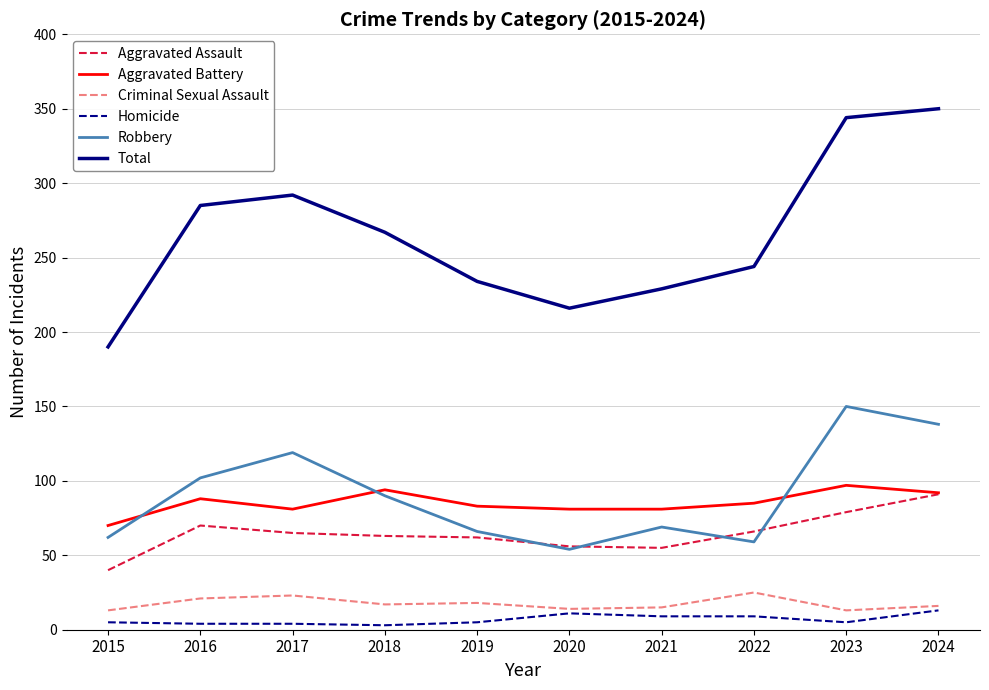

Which series has the widest spread of values?

Total